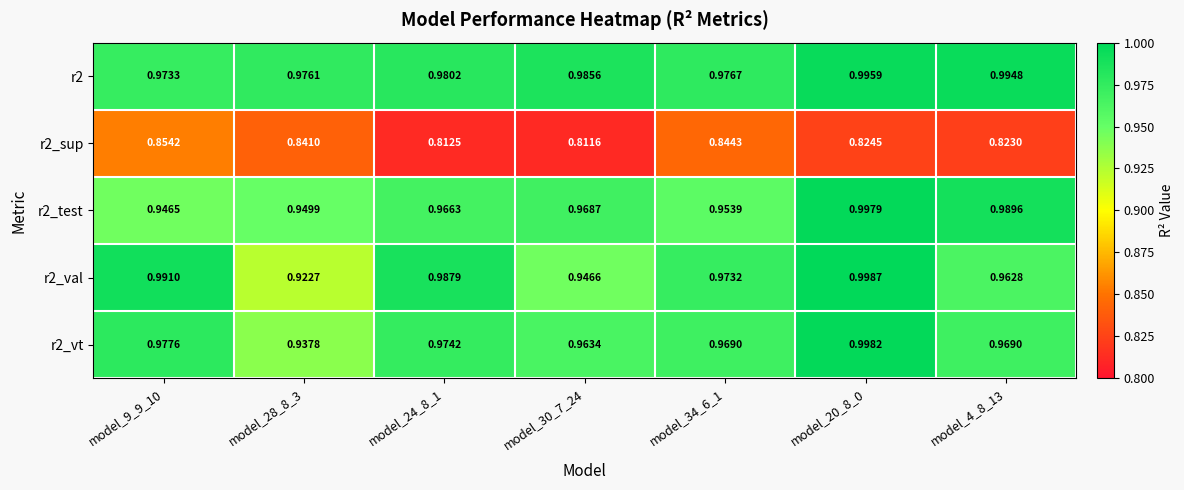

Which series has the largest total across all categories?

r2